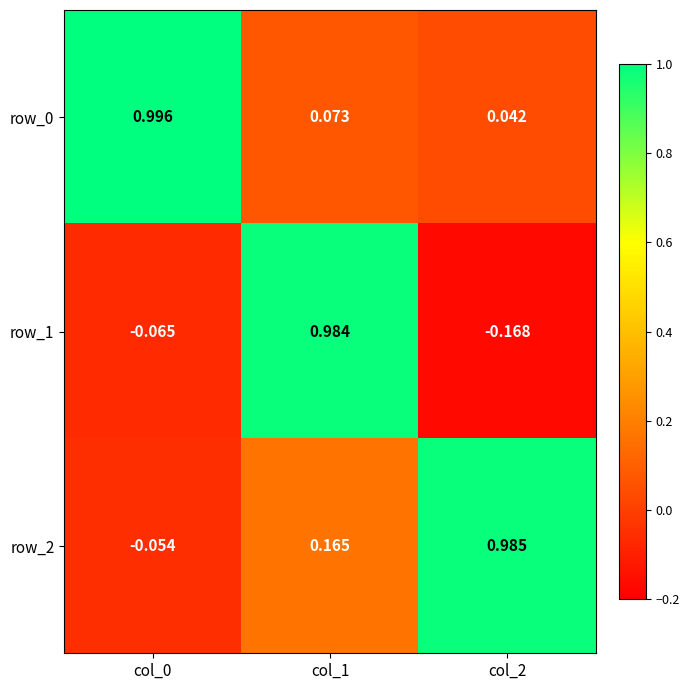

At how many categories does at least one series exceed 0?

3